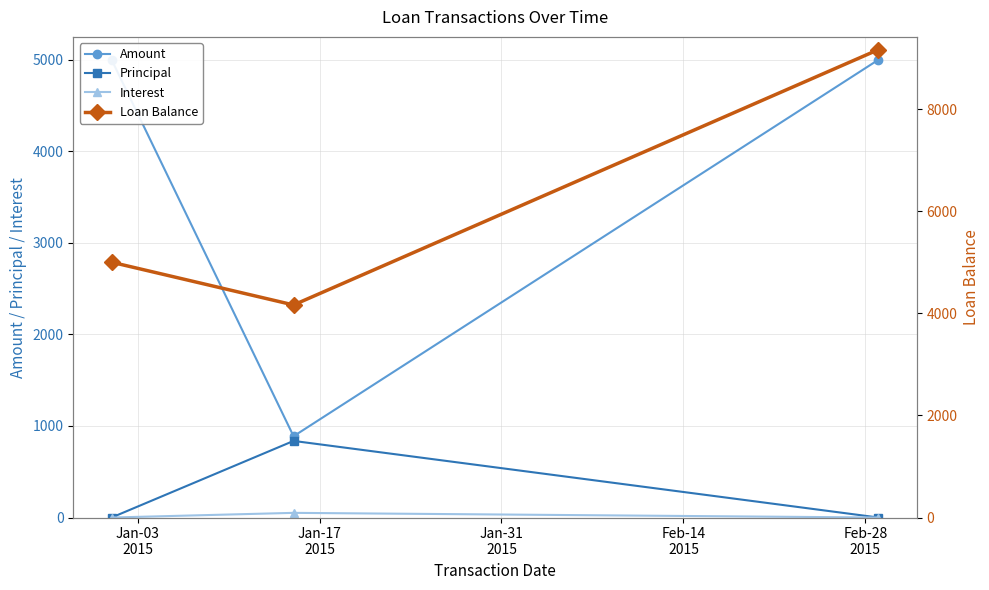

What is the greatest value displayed?

9163.2